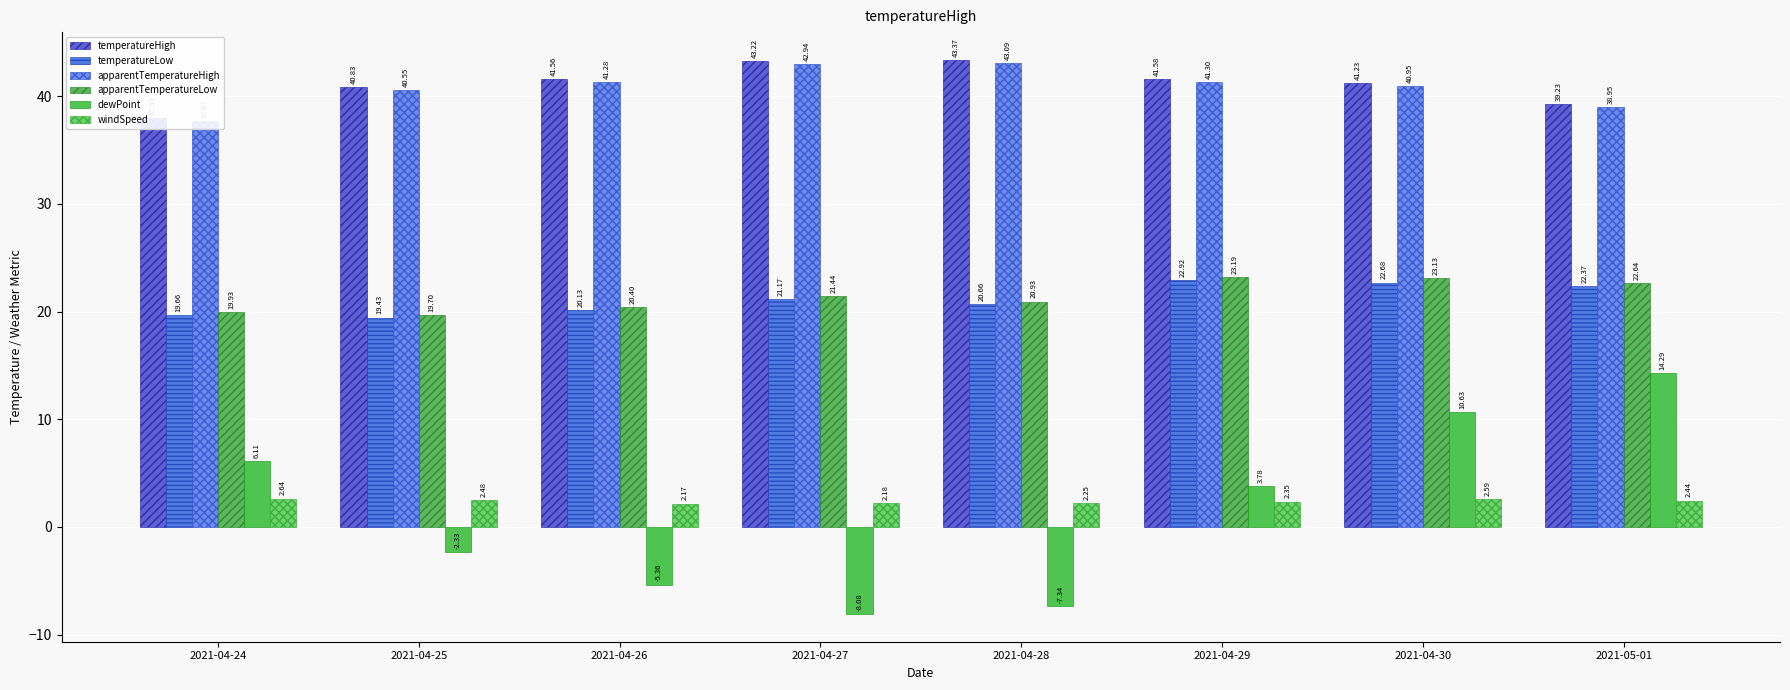

At how many categories does at least one series exceed 0?

8